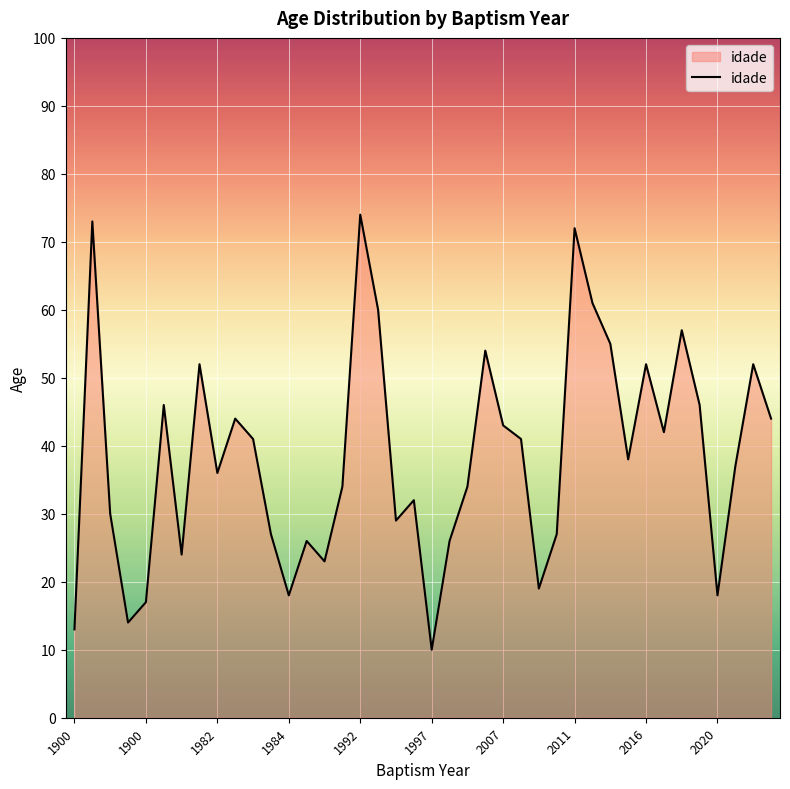

True or false: the data has more than 0 interior local peaks.

True